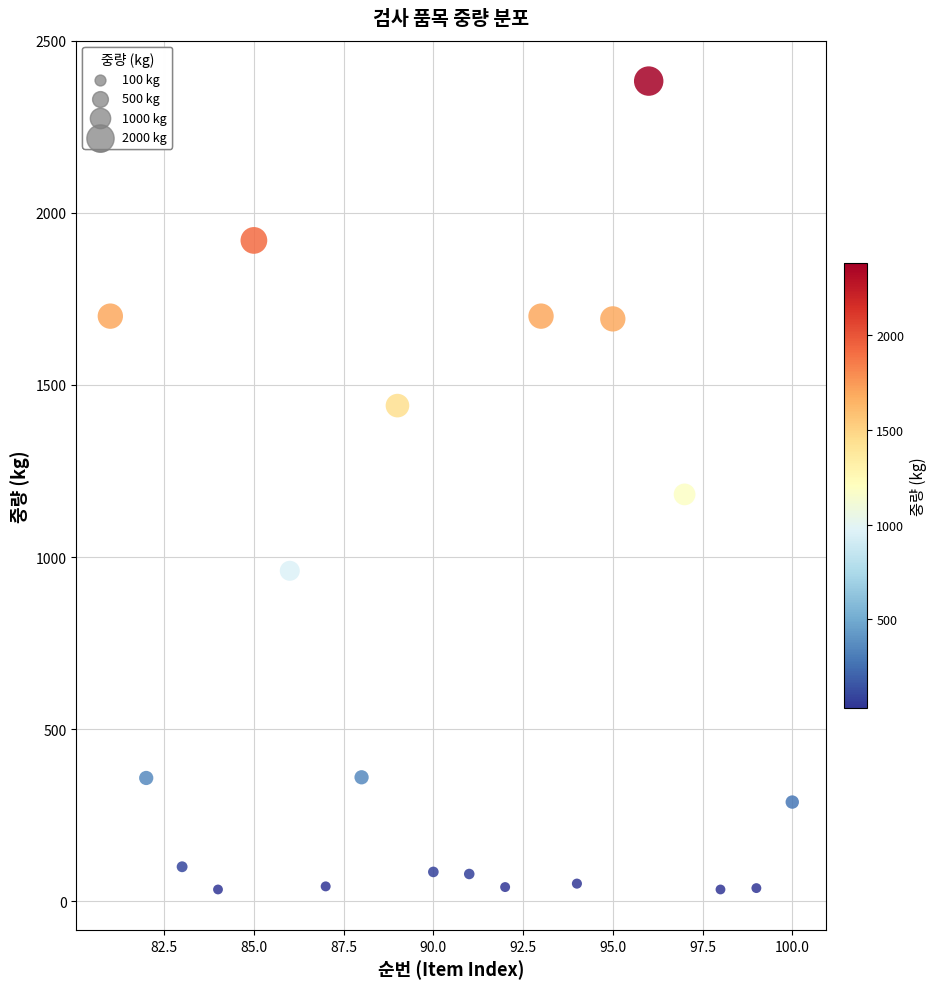

What Y value in the scatter plot is closest to 1208?

1182